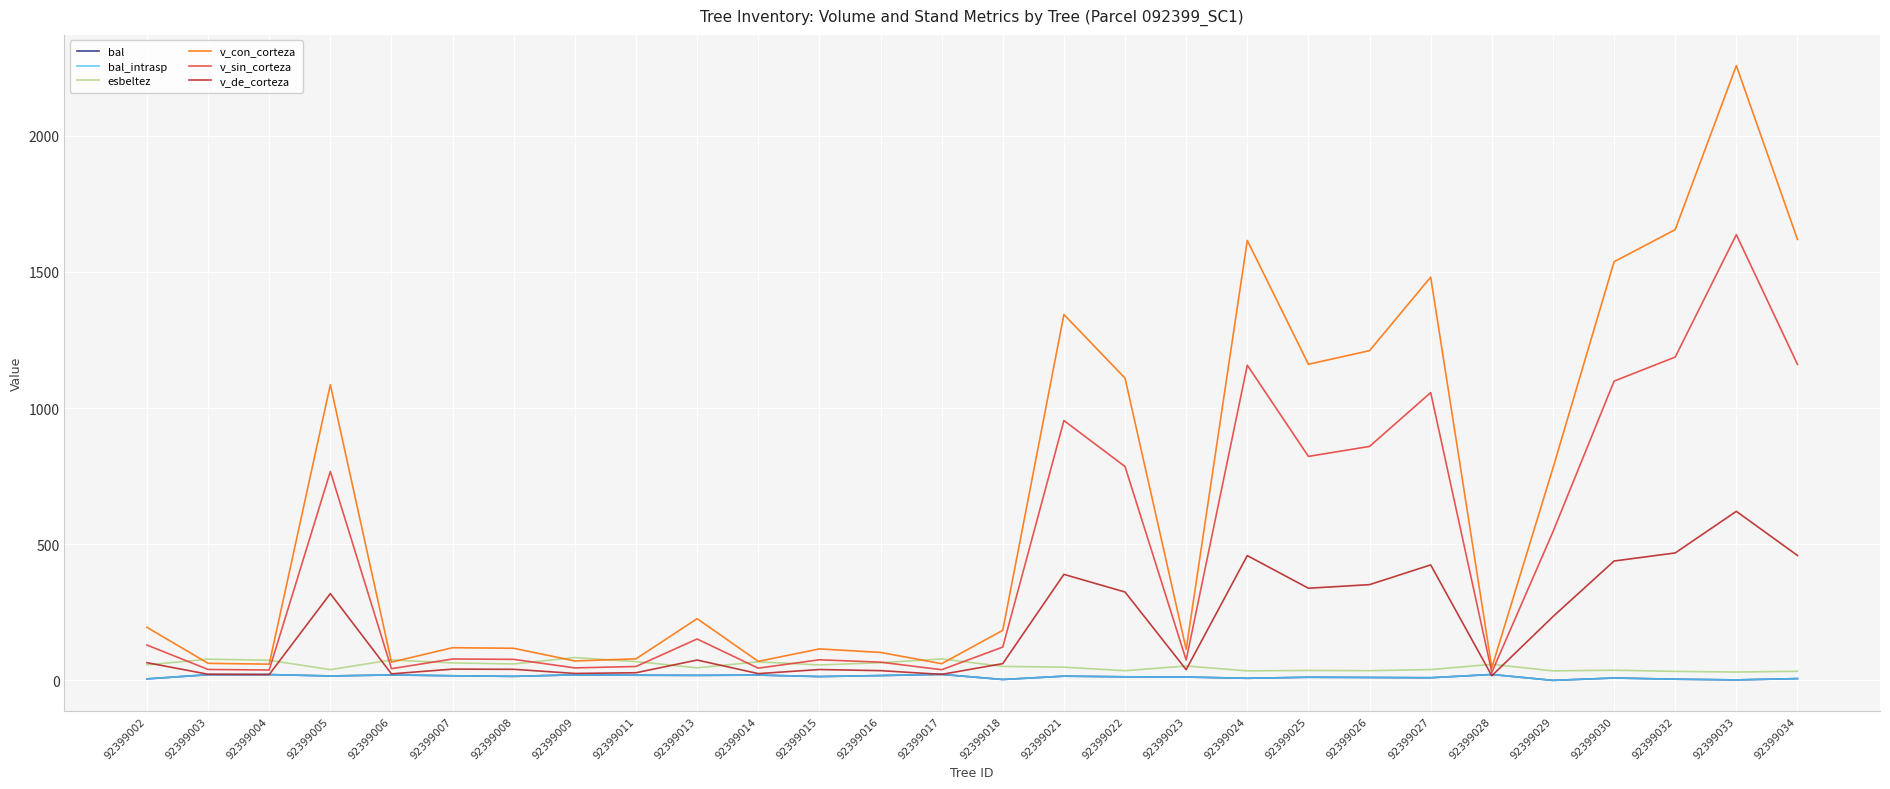

Is this an area chart (filled region under the line)?

No